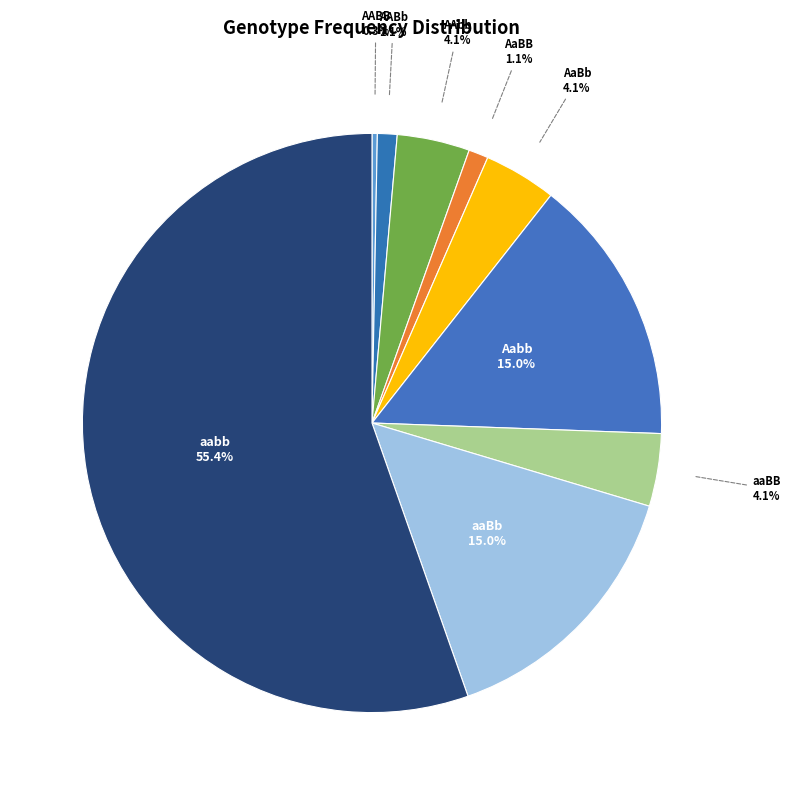

To the nearest percent, what portion does AaBB represent?

1%